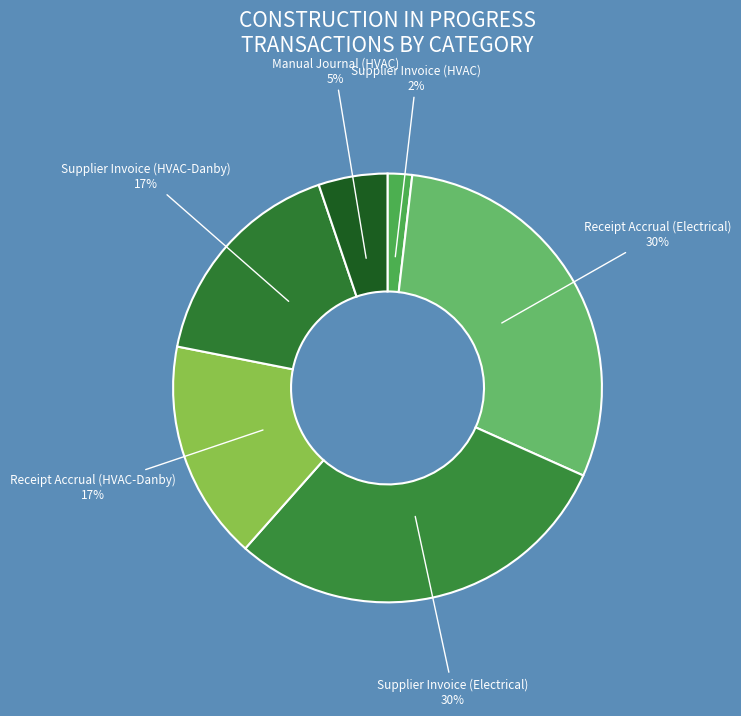

Between Supplier Invoice (Electrical) and Supplier Invoice (HVAC-Danby), which is larger?

Supplier Invoice (Electrical)